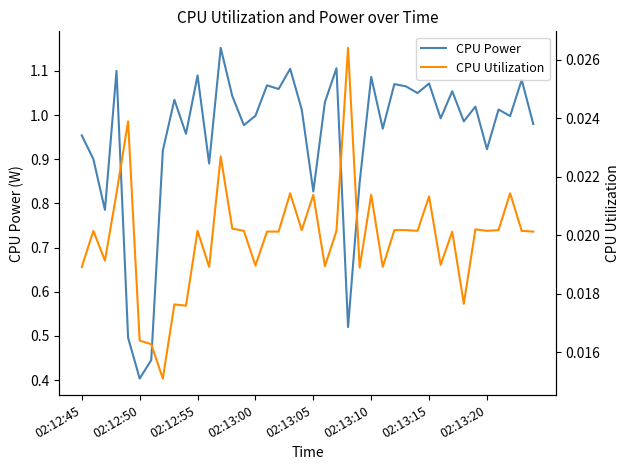

In CPU Utilization, how many points are higher than both neighbors (excluding endpoints)?

13